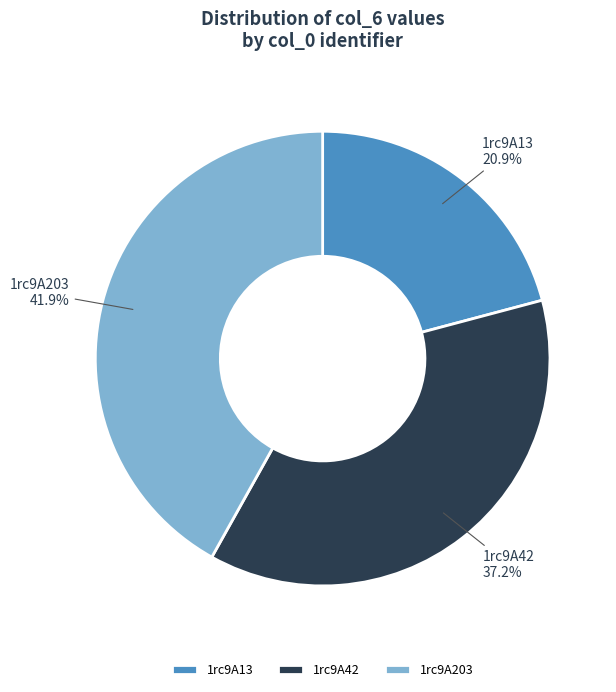

Rank the categories by value from lowest to highest.

1rc9A13, 1rc9A42, 1rc9A203